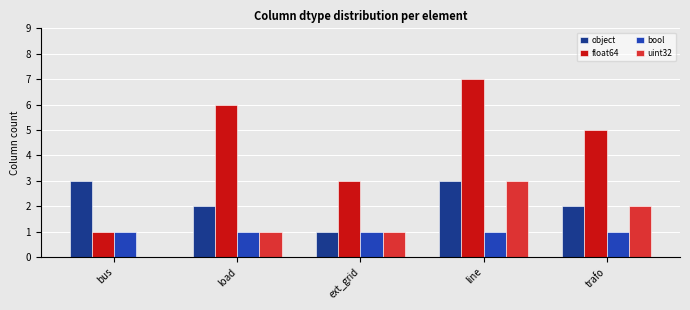

At which category does the chart reach its peak across all series?

line